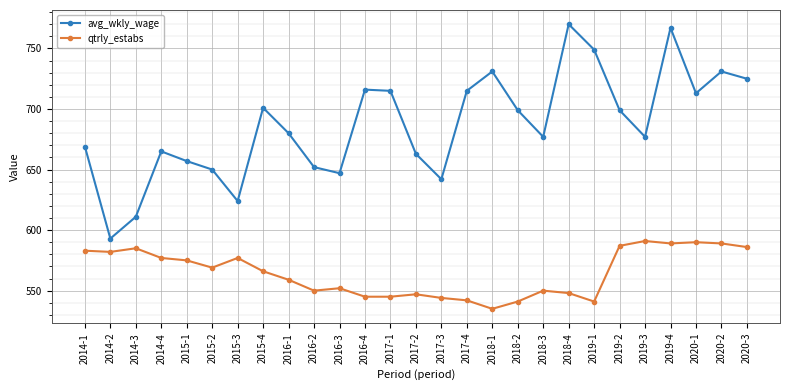

Is it true that qtrly_estabs equals 845 at 2018-2?

False